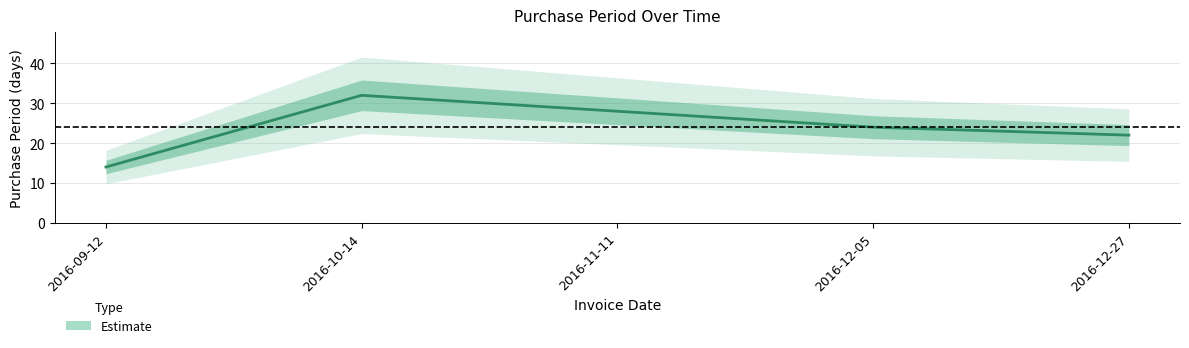

What is the change in value from 2016-10-14 to 2016-12-27?

-10